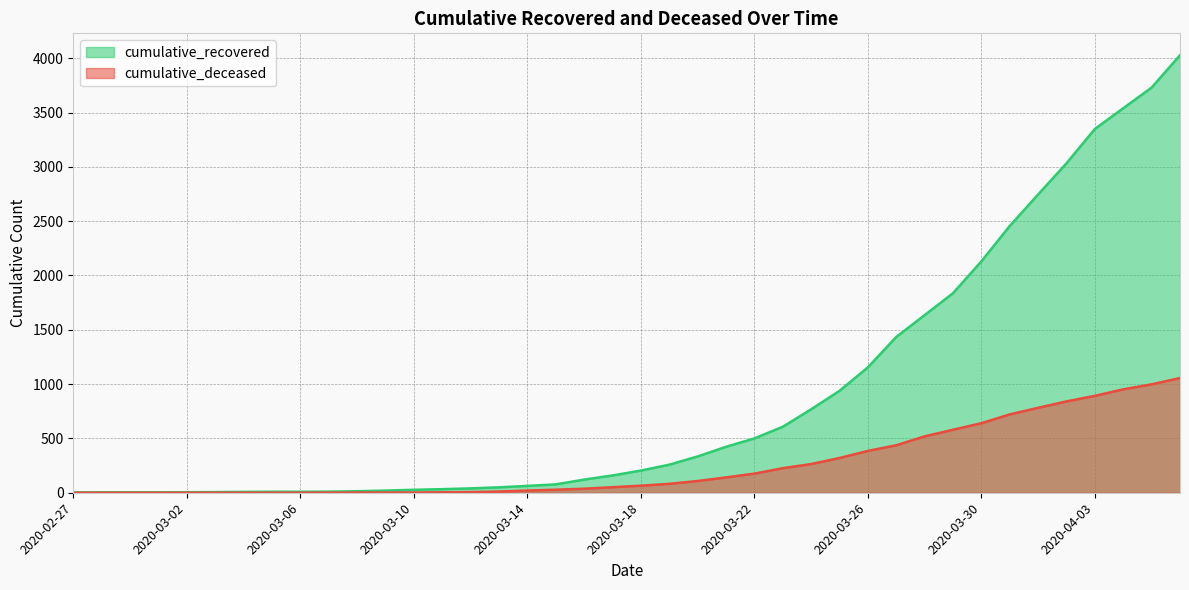

What is the difference between the second highest and second lowest values in the cumulative_recovered series?

3726